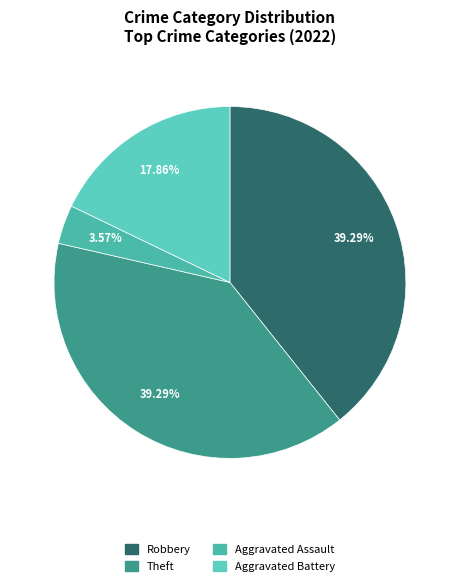

Which slice is the smallest?

Aggravated Assault